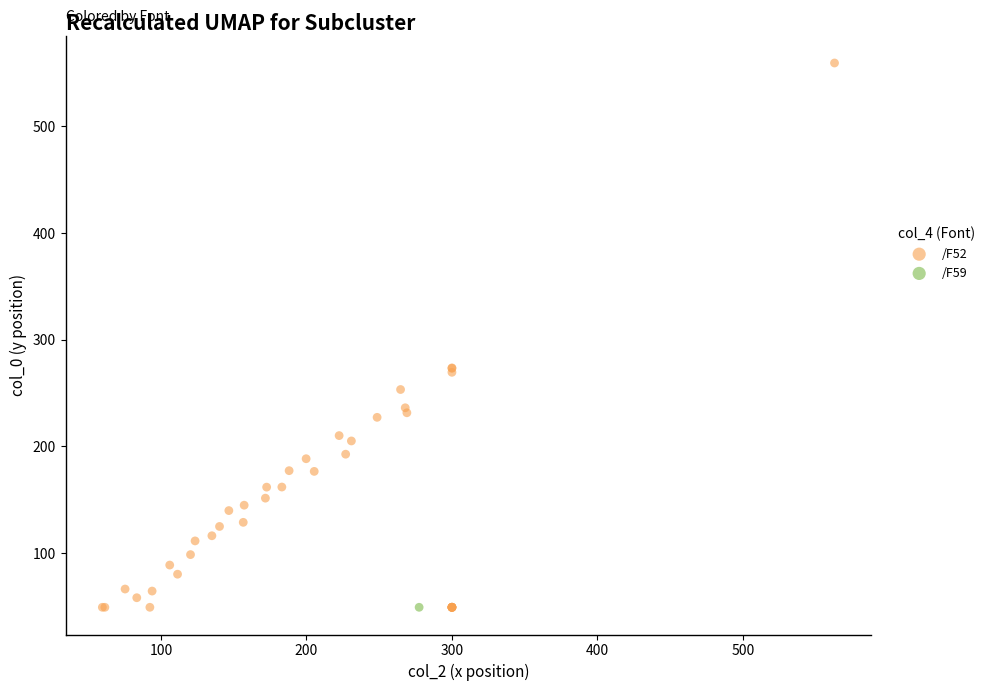

What are all the series names shown in the legend?

/F52, /F59